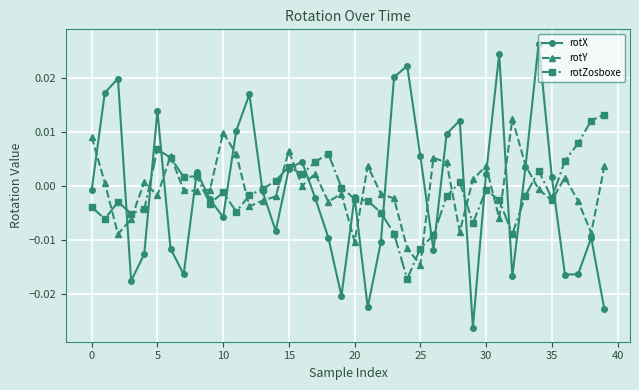

After their last crossing, which series has the higher values: rotZosboxe or rotX?

rotZosboxe